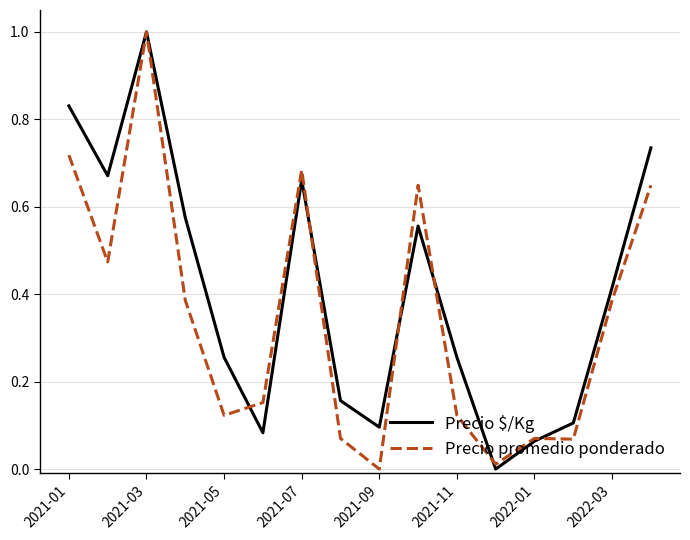

What is the highest value of the Precio promedio ponderado series?

1.0